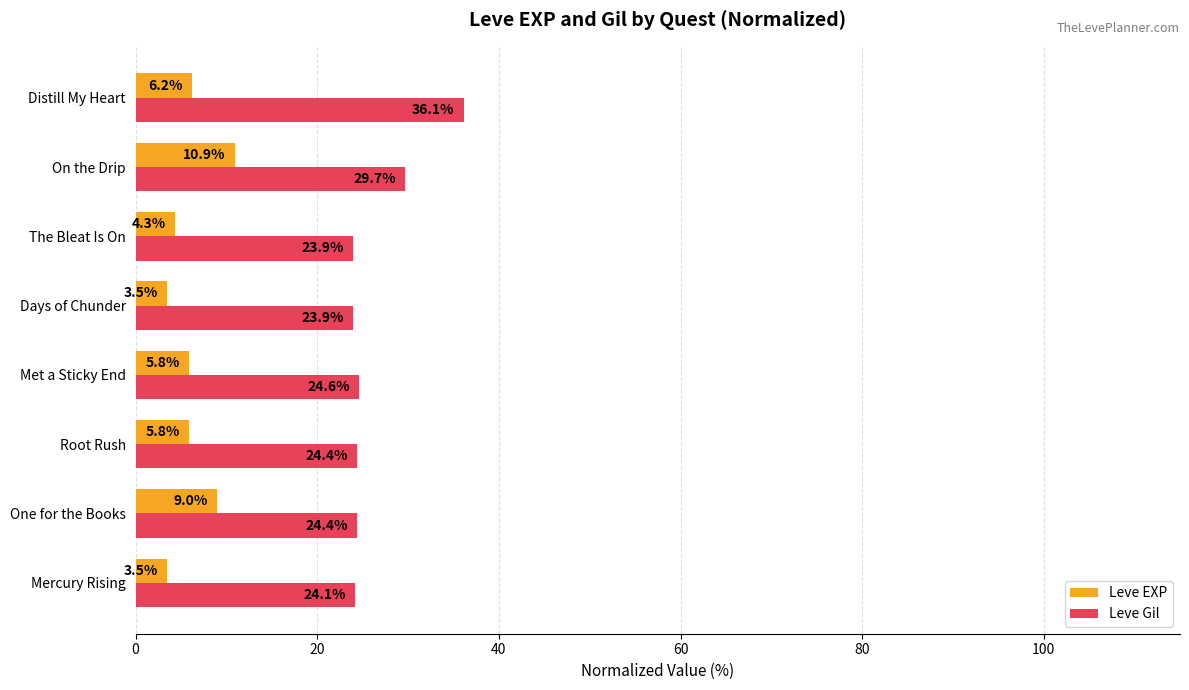

Rank the series by their maximum value, from lowest to highest.

Leve EXP, Leve Gil